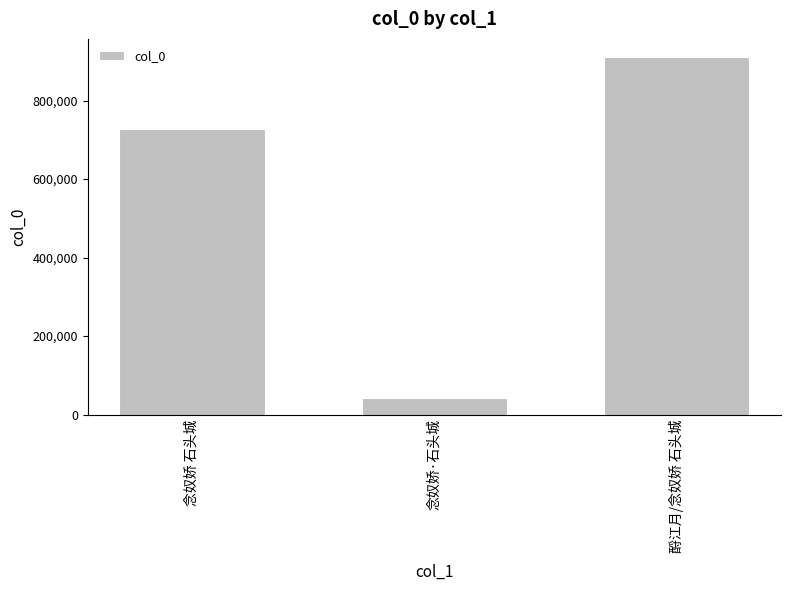

What is the difference between the second highest and minimum values?

685520